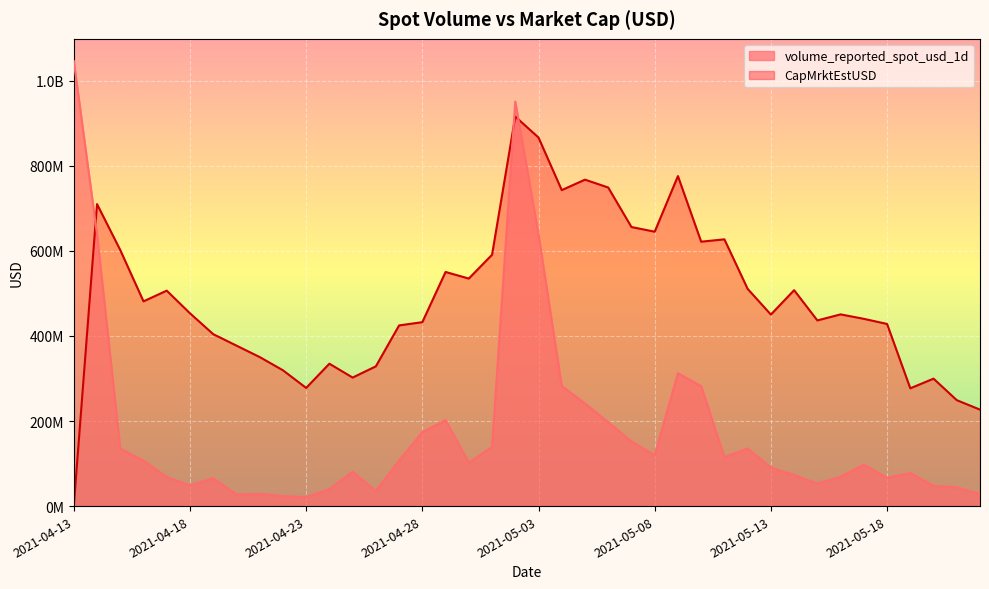

List the series in order of their peak value, lowest first.

CapMrktEstUSD, volume_reported_spot_usd_1d